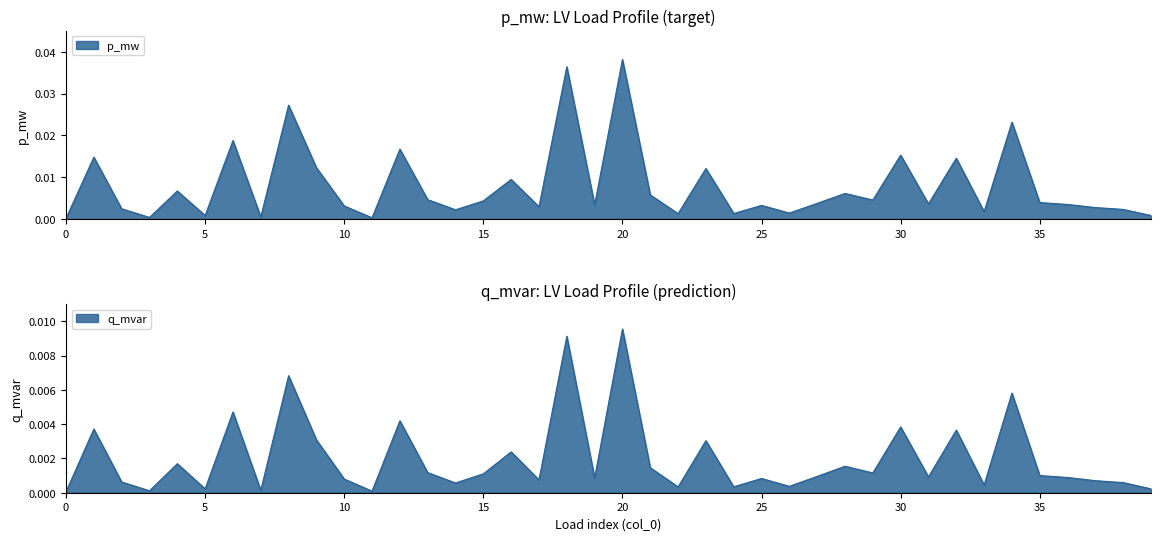

True or false: p_mw has more than 0 interior local peaks.

True